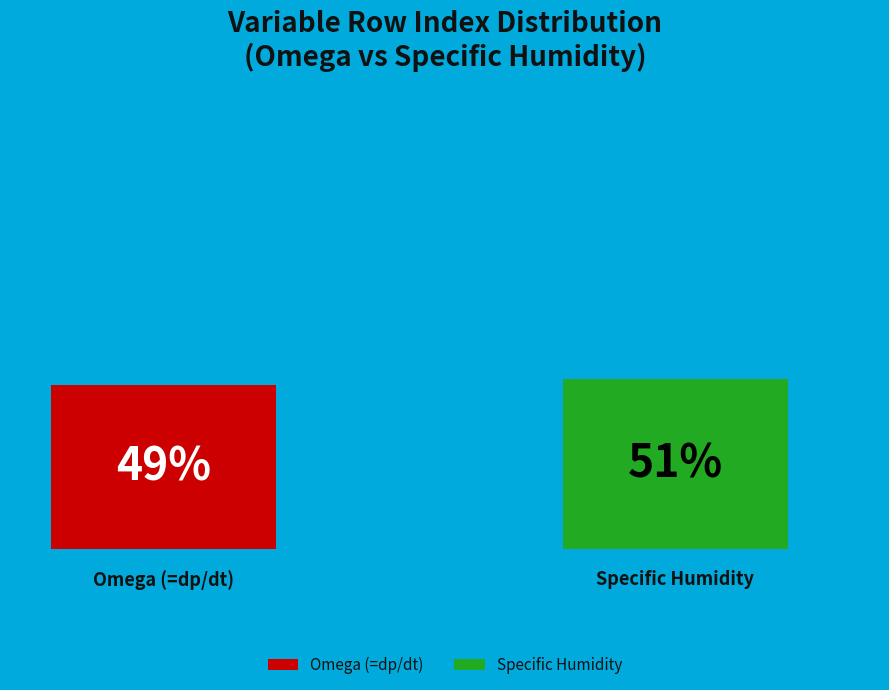

To the nearest percent, what is the difference between the Specific Humidity and Omega (=dp/dt) slice percentages?

2%